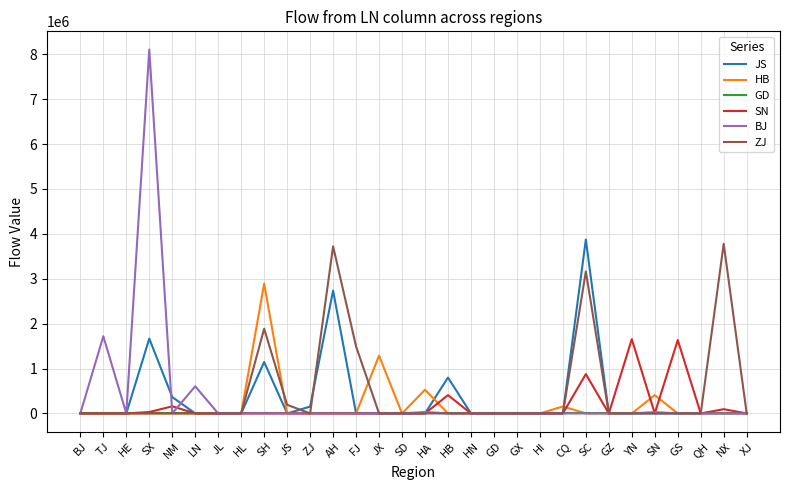

At which category does BJ reach its first local peak?

TJ